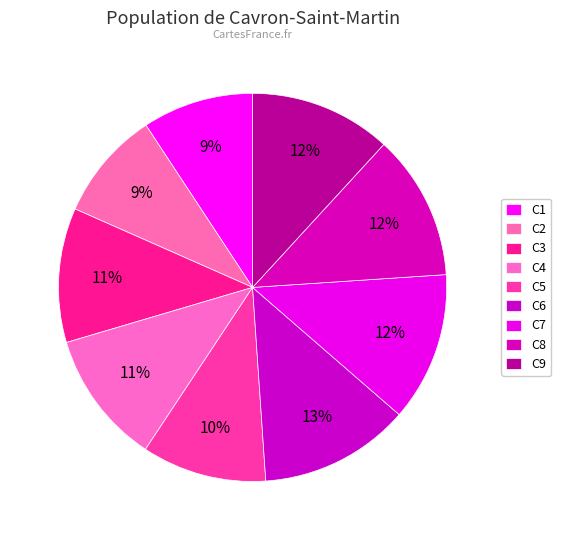

Count the number of slices in the pie.

9